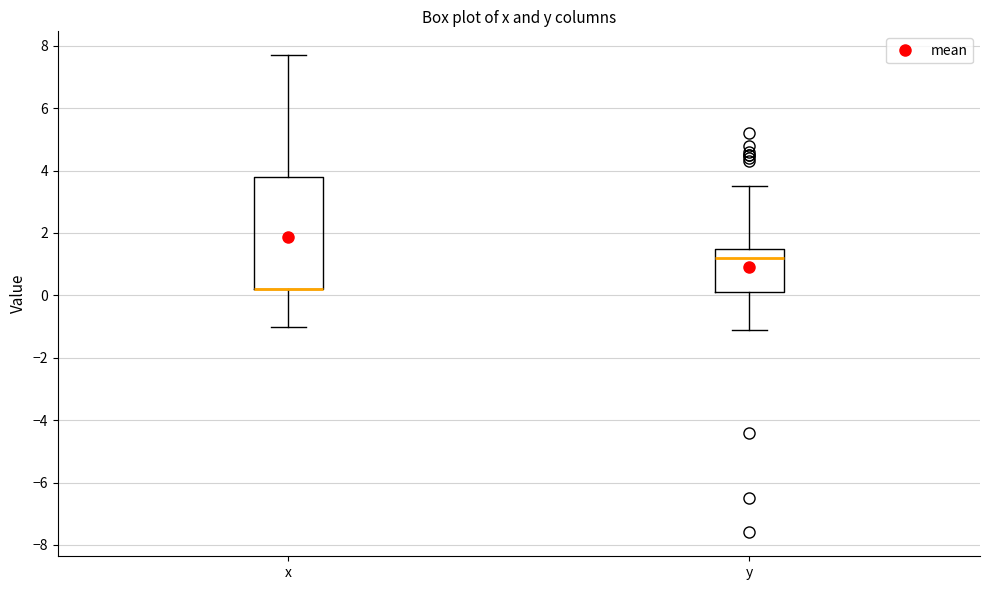

Where is the lower edge of the box for y on the y-axis? The values are not printed on the chart, so give them approximately, as read against the axis.

0.2